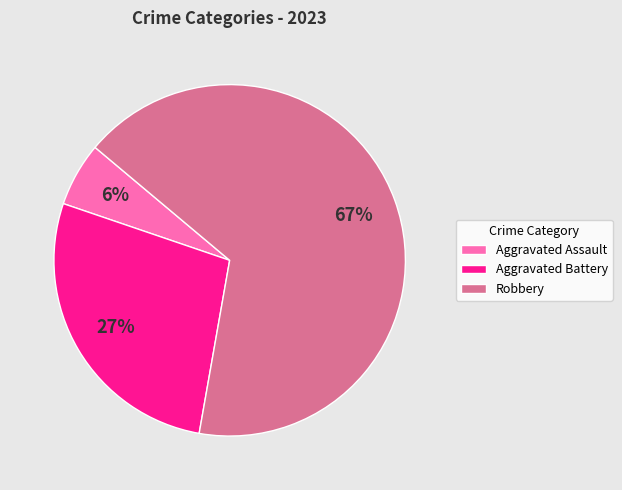

Which category has the biggest portion of the pie?

Robbery